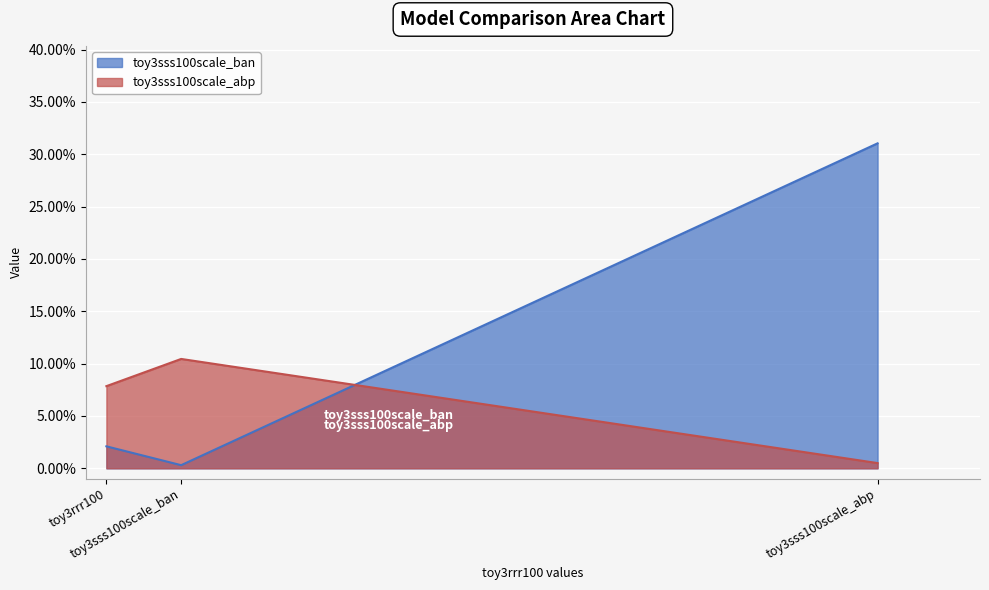

Read the toy3sss100scale_ban value at toy3sss100scale_abp.

0.3